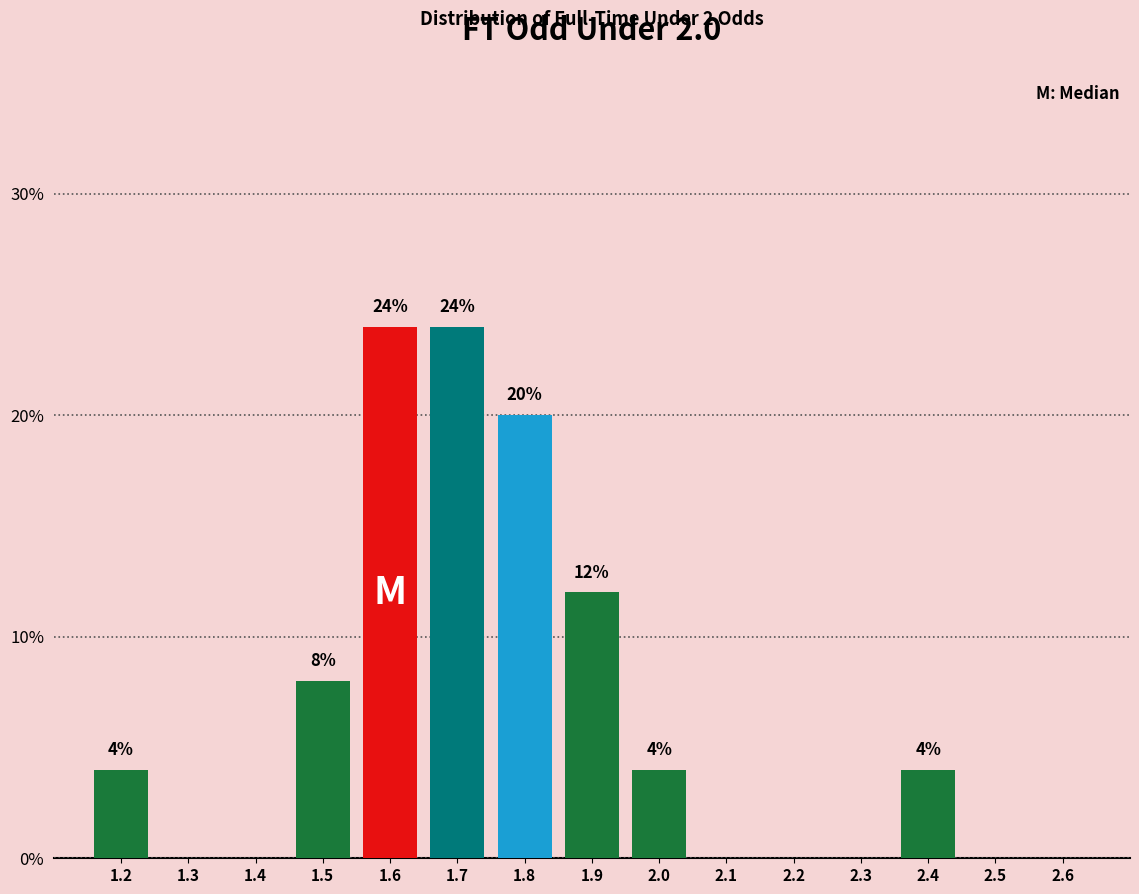

Reading right to left, what are all the values shown in this chart?

2.6=0	2.5=0	2.4=4	2.3=0	2.2=0	2.1=0	2.0=4	1.9=12	1.8=20	1.7=24	1.6=24	1.5=8	1.4=0	1.3=0	1.2=4